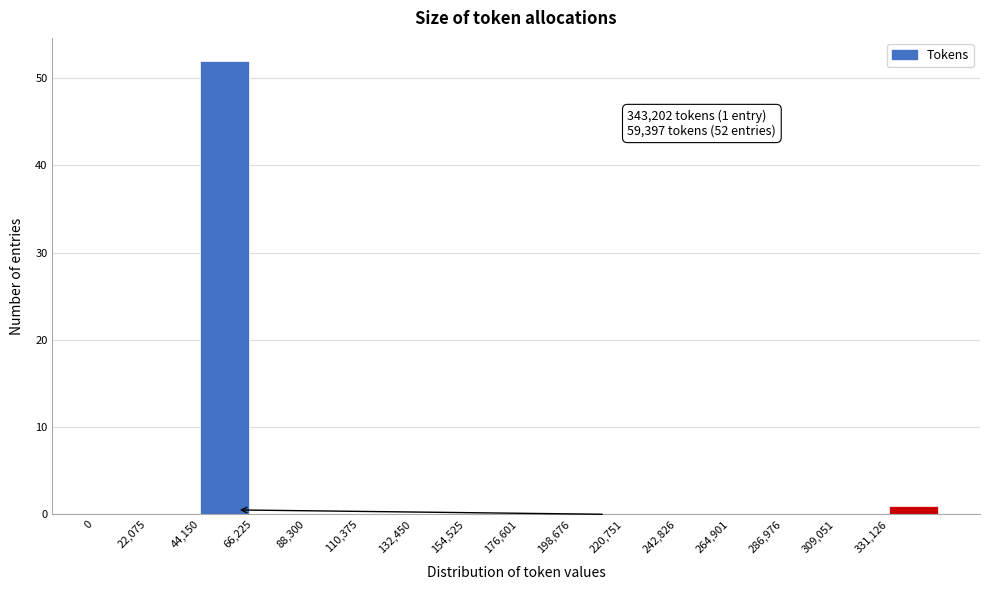

Which range on the x-axis has the tallest bar?

45000 to 65000